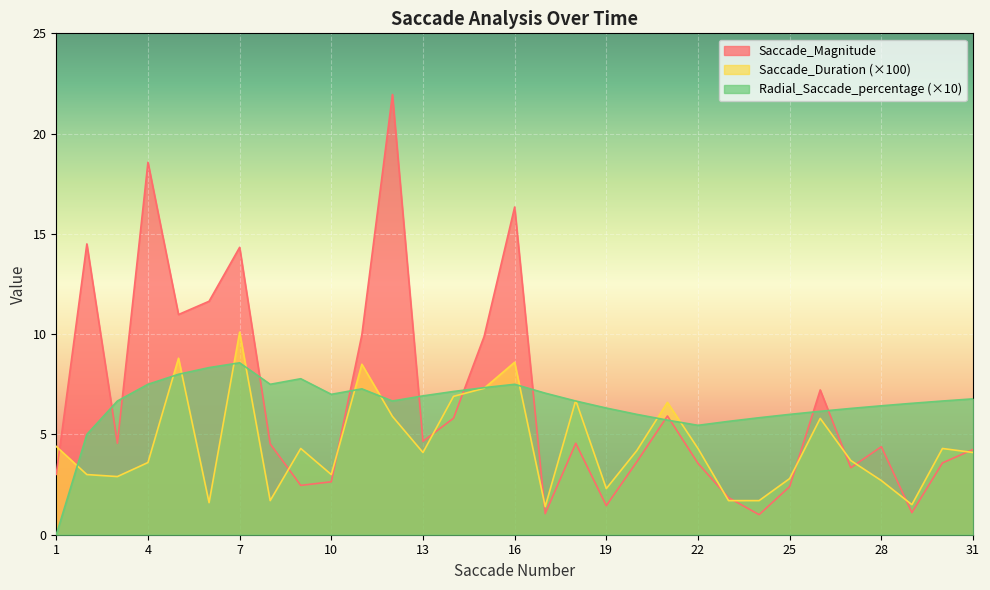

Which category has the lowest value across all series?

1